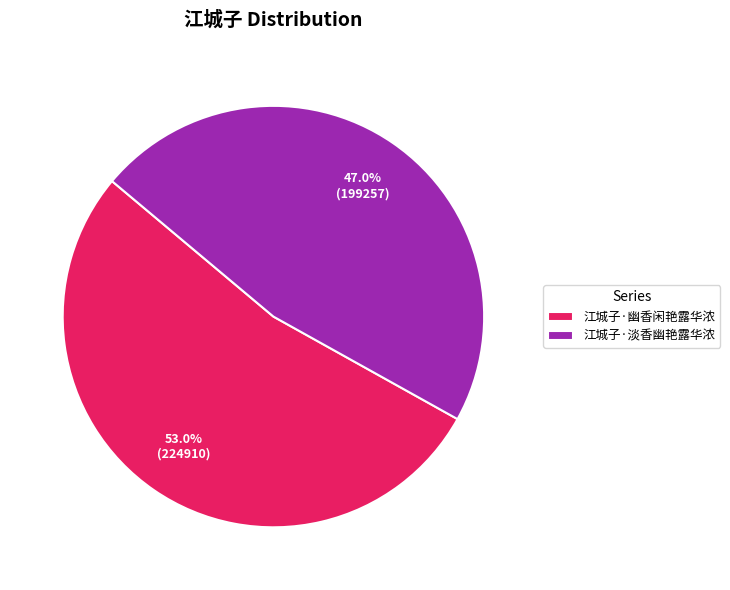

Is there a majority slice in this chart?

Yes